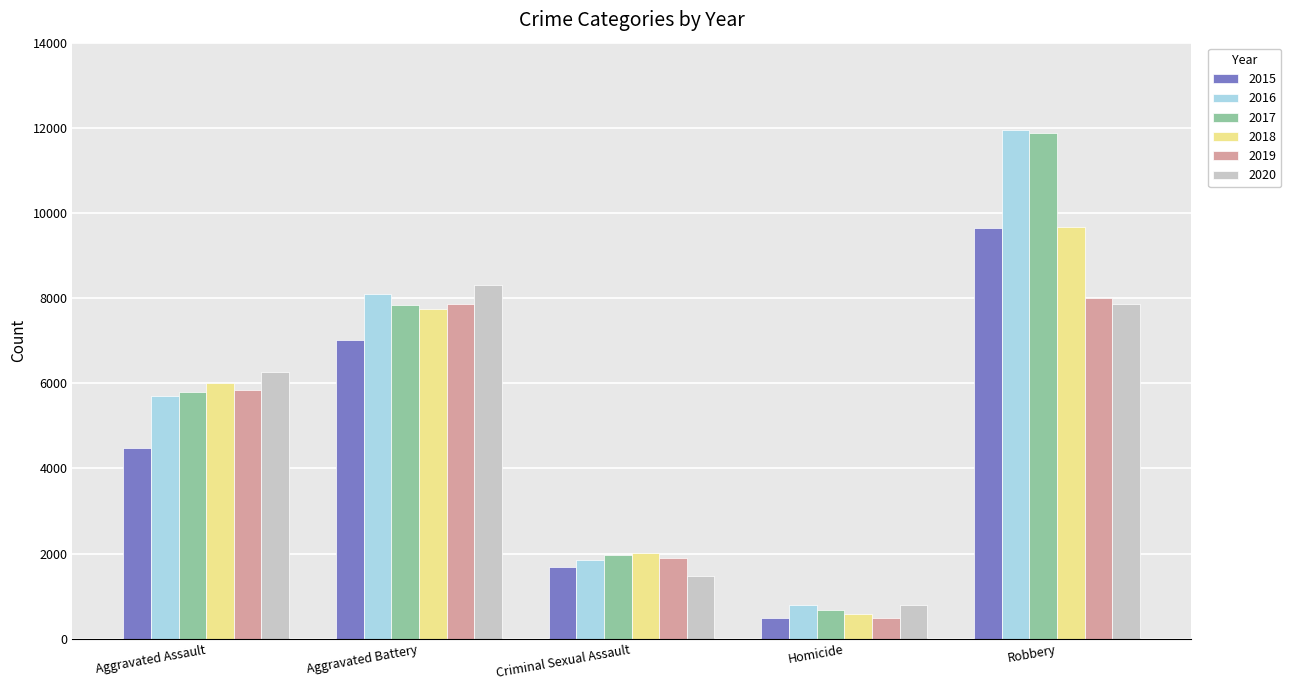

What is the minimum value for 2018?

588